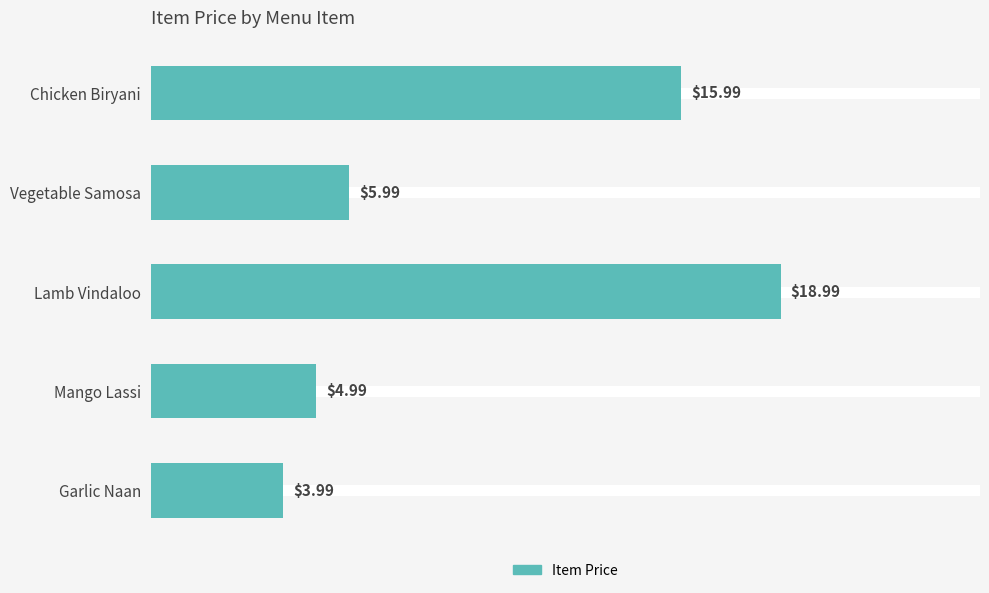

List the labels in order of value, largest first.

Lamb Vindaloo, Chicken Biryani, Vegetable Samosa, Mango Lassi, Garlic Naan